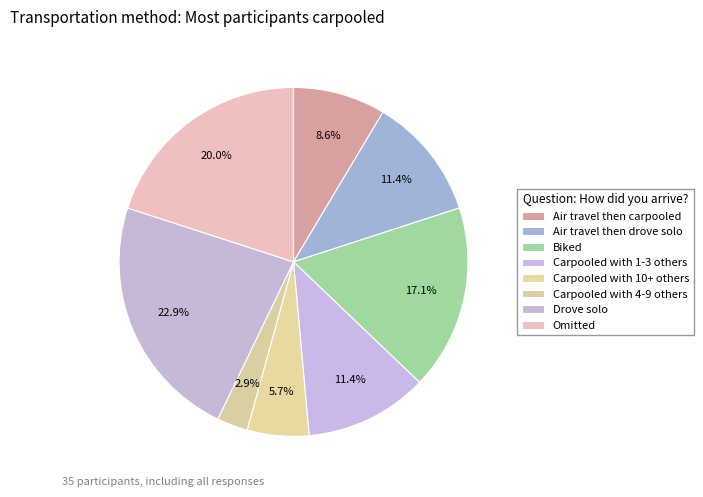

Count the number of slices in the pie.

8